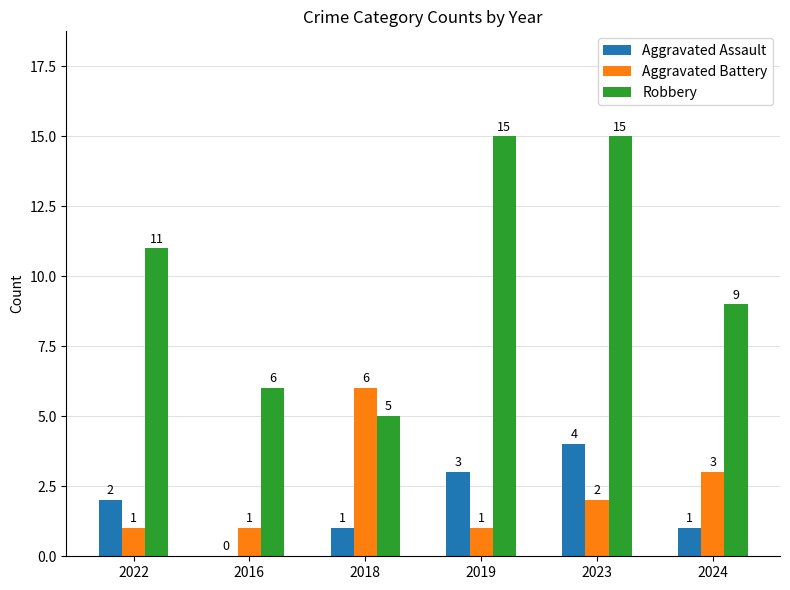

Which series has the widest spread of values?

Robbery